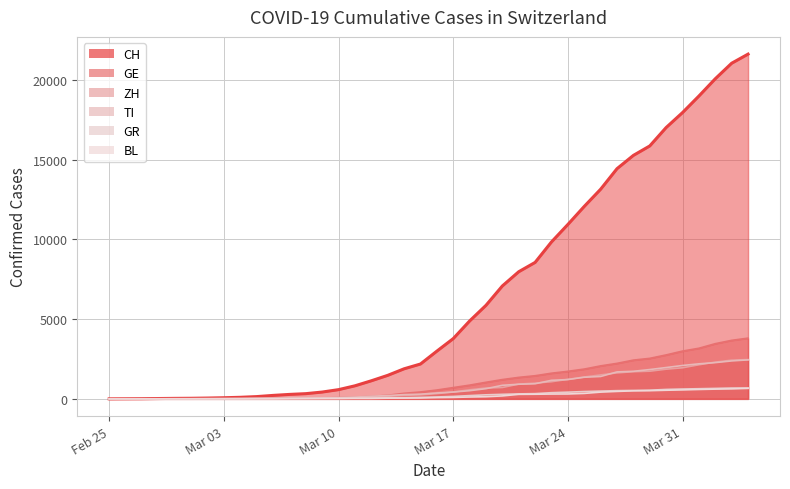

True or false: BL has a value of 2 at 2020-03-04.

True